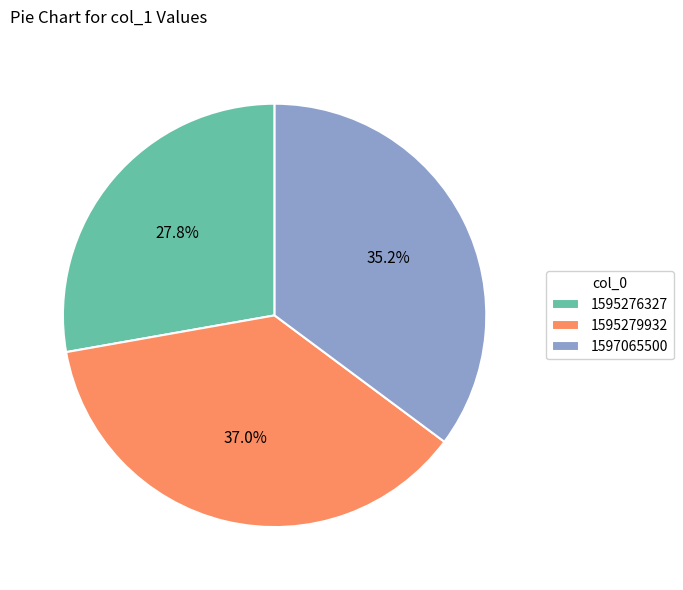

Which slice is the largest?

1595279932